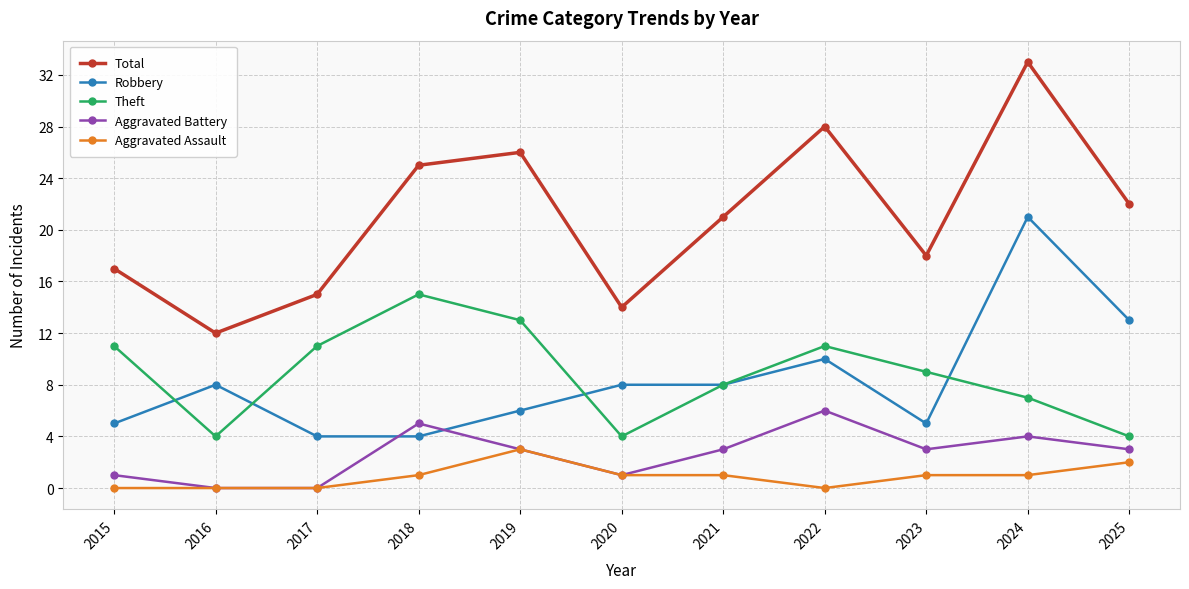

Reading left to right, what are all the values shown in this chart?

Total: 17	12	15	25	26	14	21	28	18	33	22
Robbery: 5	8	4	4	6	8	8	10	5	21	13
Theft: 11	4	11	15	13	4	8	11	9	7	4
Aggravated Battery: 1	0	0	5	3	1	3	6	3	4	3
Aggravated Assault: 0	0	0	1	3	1	1	0	1	1	2